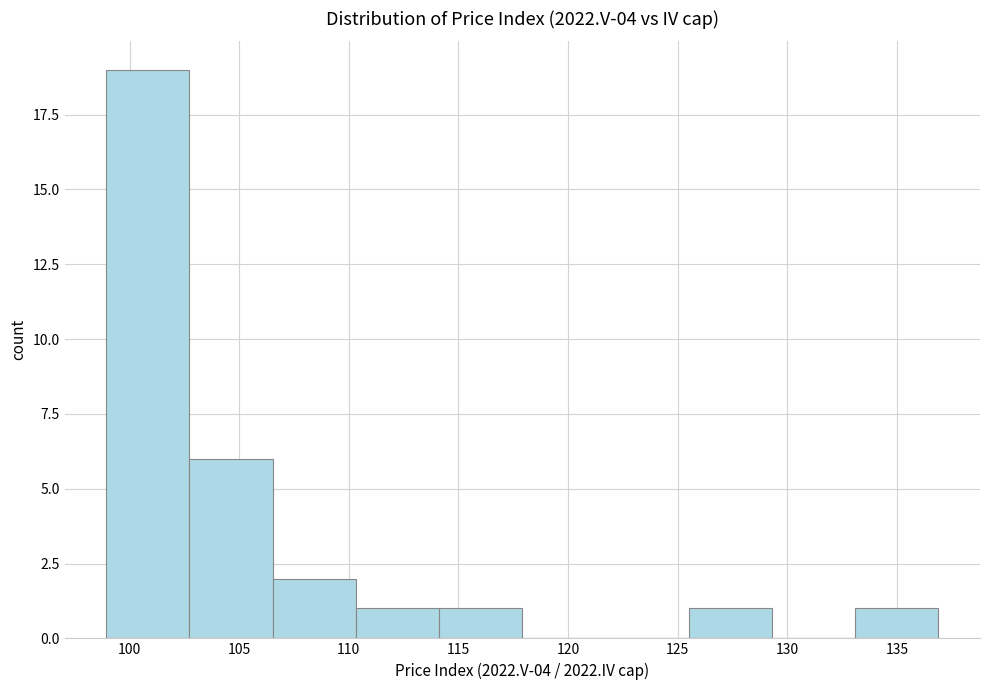

Reading left to right, list every bar in this chart as the range it spans on the x-axis followed by its height. Neither the bar edges nor the heights are printed on the chart, so give them approximately, as read against the axes.

99.0 to 102.5: 19
102.5 to 106.5: 6
106.5 to 110.5: 2
110.5 to 114.0: 1
114.0 to 118.0: 1
118.0 to 121.5: 0
121.5 to 125.5: 0
125.5 to 129.5: 1
129.5 to 133.0: 0
133.0 to 137.0: 1